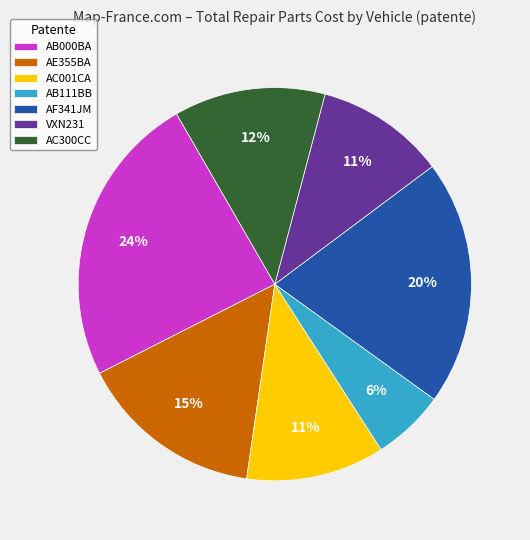

To the nearest percent, what portion does AB000BA represent?

24%